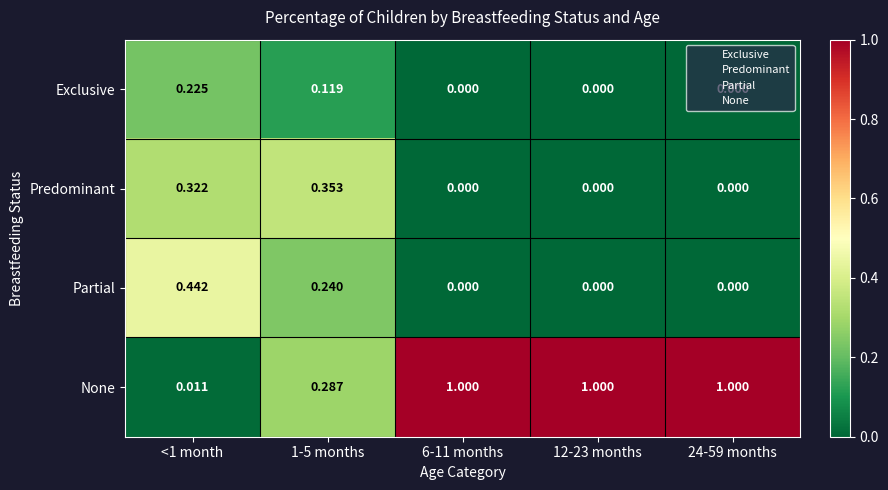

Which series has the widest spread of values?

None